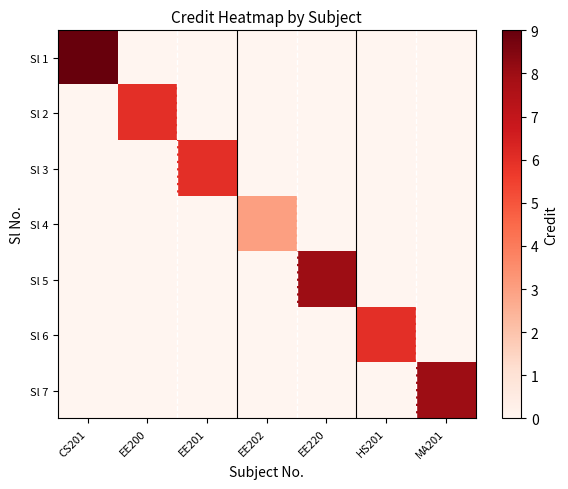

Reading left to right, list all the values displayed in this chart.

Sl 1: CS201=9	EE200=0	EE201=0	EE202=0	EE220=0	HS201=0	MA201=0
Sl 2: CS201=0	EE200=6	EE201=0	EE202=0	EE220=0	HS201=0	MA201=0
Sl 3: CS201=0	EE200=0	EE201=6	EE202=0	EE220=0	HS201=0	MA201=0
Sl 4: CS201=0	EE200=0	EE201=0	EE202=3	EE220=0	HS201=0	MA201=0
Sl 5: CS201=0	EE200=0	EE201=0	EE202=0	EE220=8	HS201=0	MA201=0
Sl 6: CS201=0	EE200=0	EE201=0	EE202=0	EE220=0	HS201=6	MA201=0
Sl 7: CS201=0	EE200=0	EE201=0	EE202=0	EE220=0	HS201=0	MA201=8